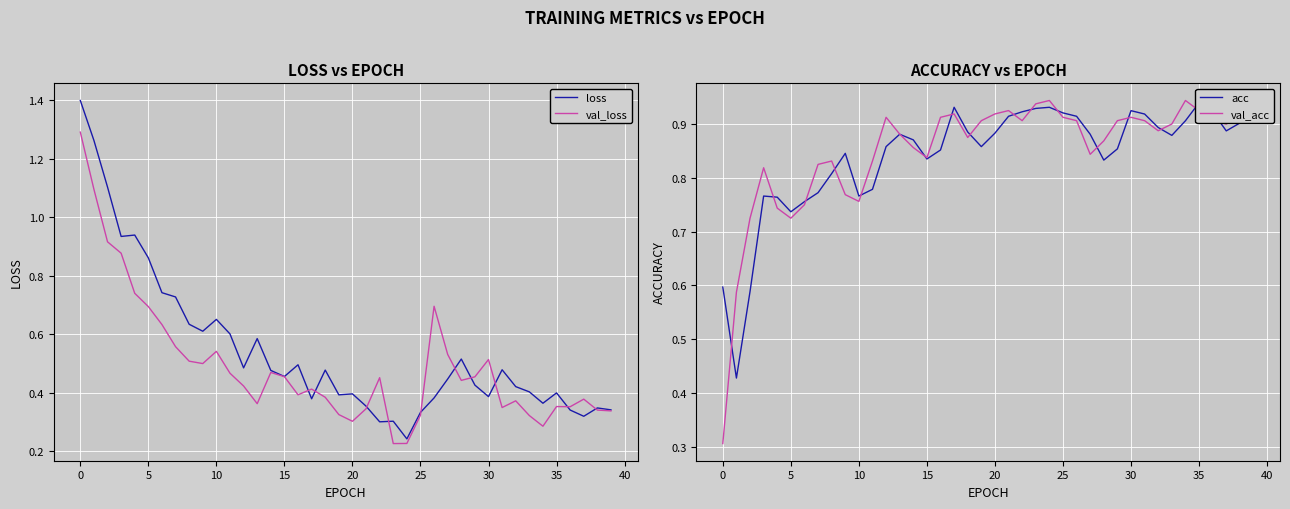

True or false: val_loss has a value of 0.7 at 30.

False